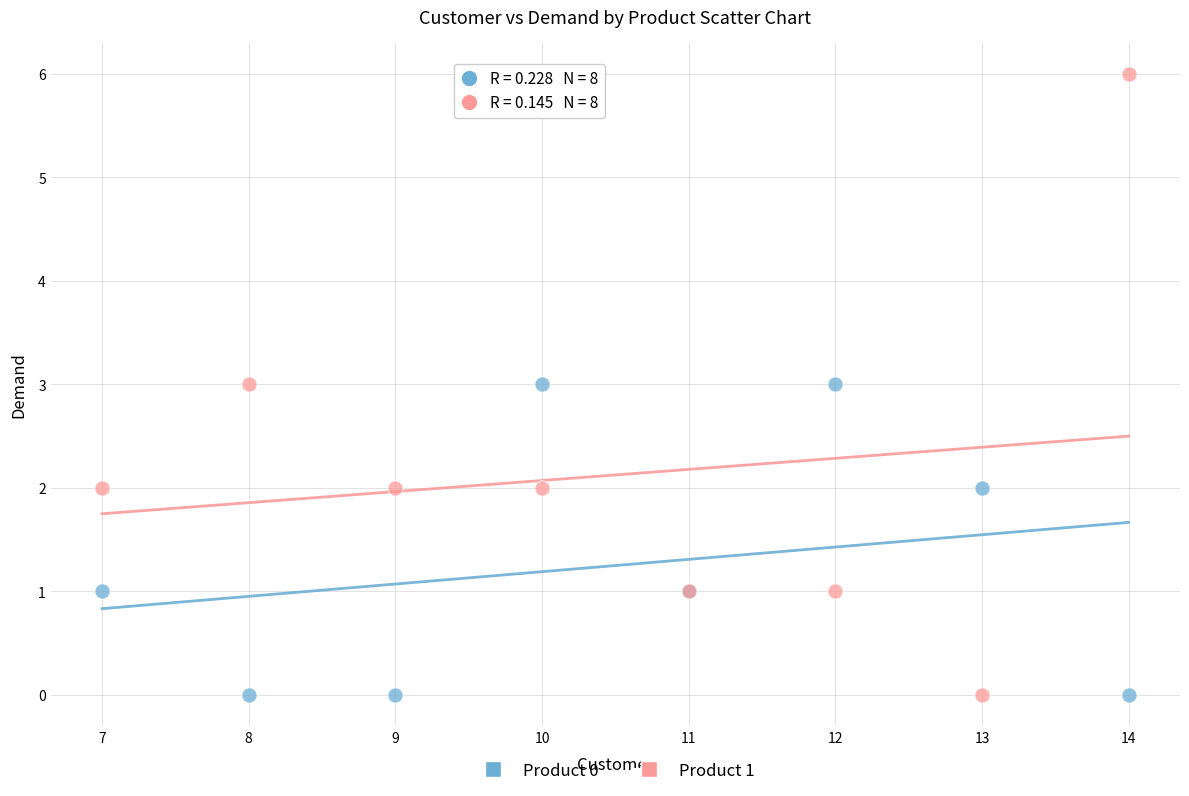

What are all the series names shown in the legend?

Product 0, Product 1